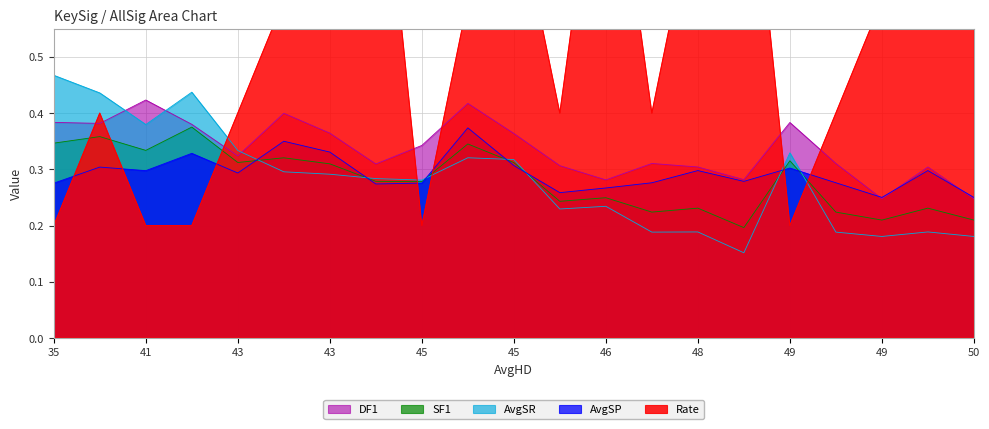

True or false: Rate has more than 2 points higher than both neighbors.

True